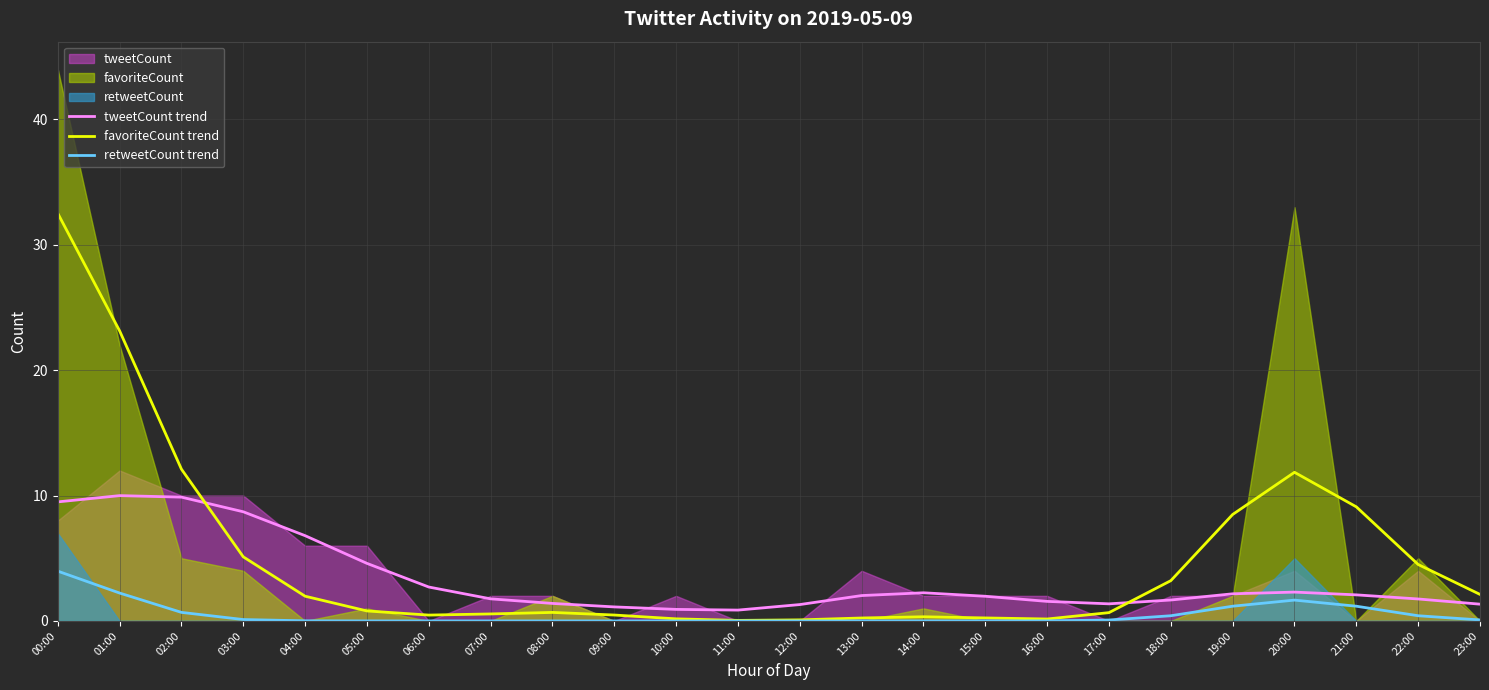

How many lines are shown in the chart?

3